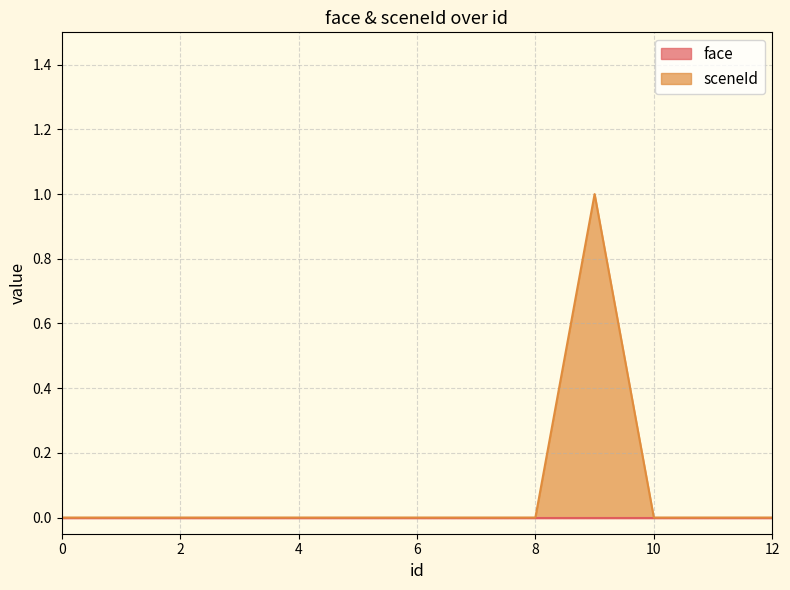

Does the chart have visible grid lines?

Yes